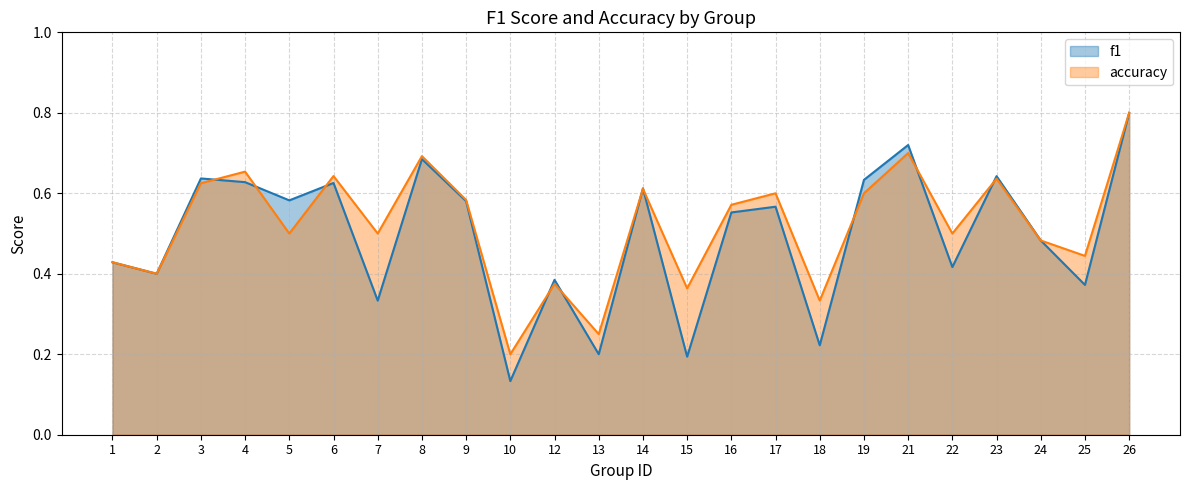

What is the total value across all series at 9?

1.2